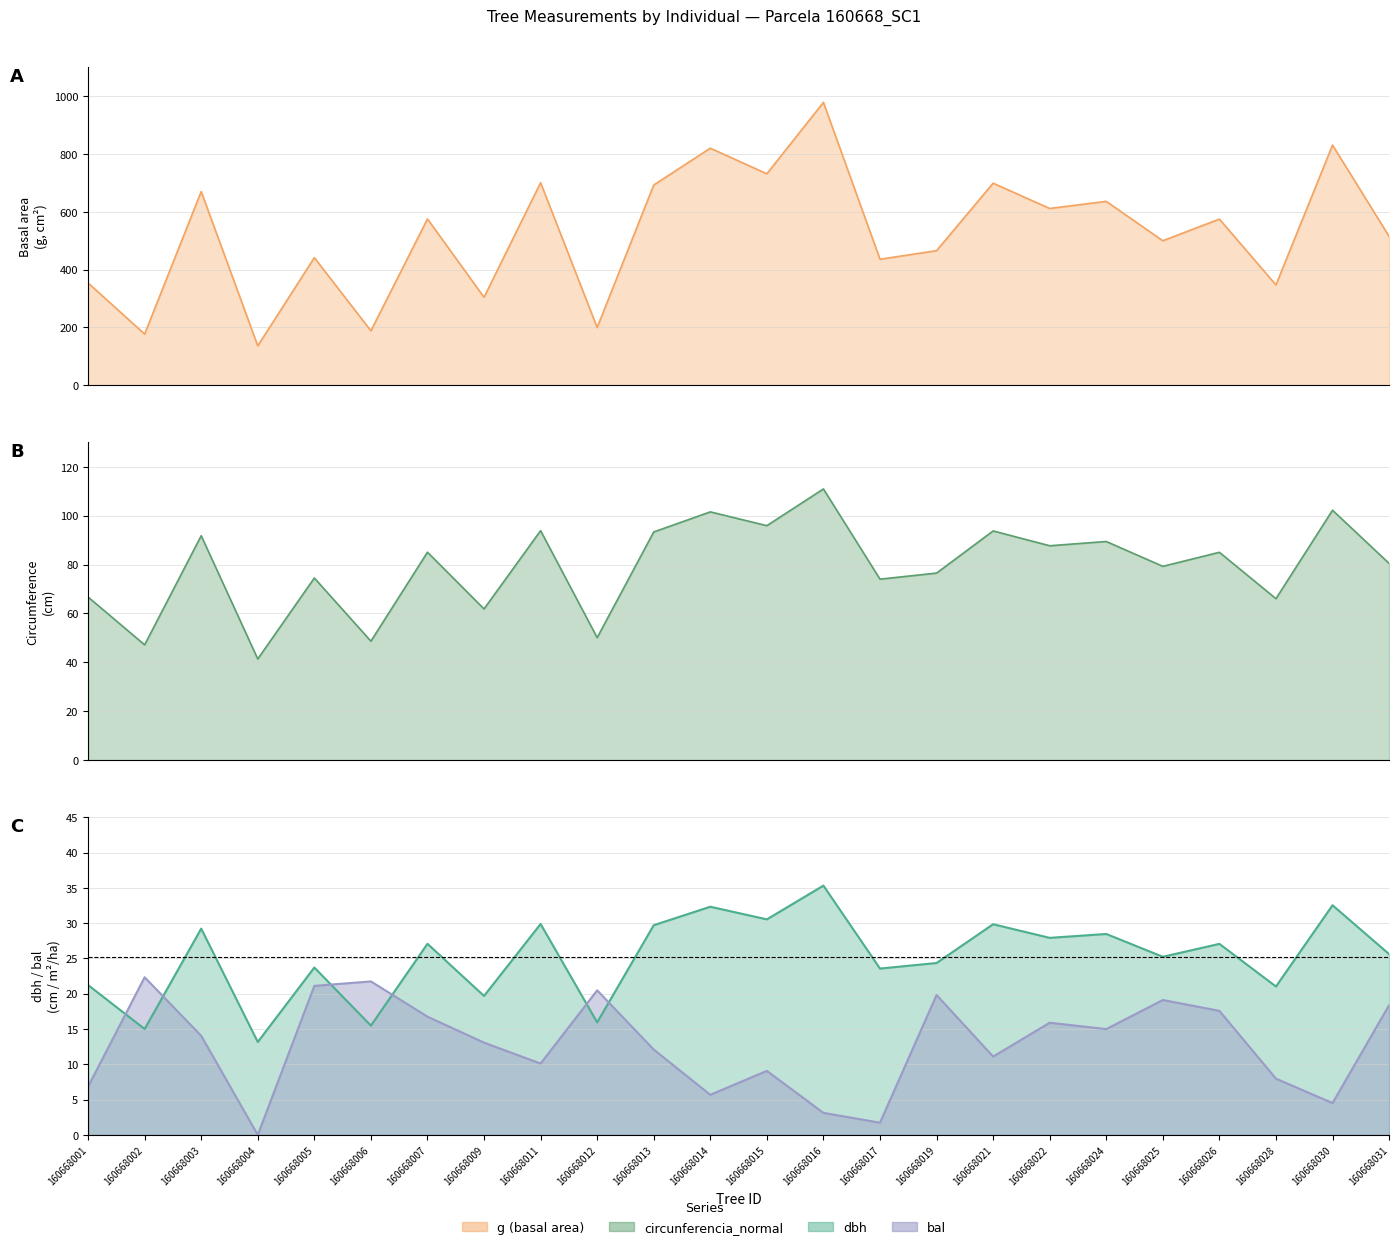

Reading left to right, transcribe all the data shown in this chart.

dbh: 160668001=21.2	160668002=15.0	160668003=29.2	160668004=13.2	160668005=23.7	160668006=15.5	160668007=27.1	160668009=19.7	160668011=29.9	160668012=15.9	160668013=29.7	160668014=32.3	160668015=30.5	160668016=35.3	160668017=23.6	160668019=24.4	160668021=29.8	160668022=27.9	160668024=28.5	160668025=25.2	160668026=27.1	160668028=21.0	160668030=32.5	160668031=25.6
g: 160668001=354.1	160668002=176.8	160668003=670.4	160668004=136.1	160668005=441.5	160668006=188.2	160668007=575.5	160668009=304.3	160668011=701.1	160668012=199.6	160668013=693.0	160668014=820.4	160668015=731.9	160668016=979.2	160668017=435.9	160668019=465.6	160668021=699.3	160668022=611.8	160668024=636.3	160668025=500.0	160668026=575.0	160668028=346.9	160668030=831.4	160668031=515.2
bal: 160668001=6.8	160668002=22.3	160668003=14.0	160668004=0.0	160668005=21.1	160668006=21.7	160668007=16.8	160668009=13.1	160668011=10.1	160668012=20.5	160668013=12.1	160668014=5.7	160668015=9.1	160668016=3.1	160668017=1.7	160668019=19.8	160668021=11.1	160668022=15.9	160668024=15.0	160668025=19.1	160668026=17.6	160668028=8.0	160668030=4.5	160668031=18.4
circunferencia_normal: 160668001=66.7	160668002=47.1	160668003=91.8	160668004=41.4	160668005=74.5	160668006=48.6	160668007=85.0	160668009=61.8	160668011=93.9	160668012=50.1	160668013=93.3	160668014=101.5	160668015=95.9	160668016=110.9	160668017=74.0	160668019=76.5	160668021=93.7	160668022=87.7	160668024=89.4	160668025=79.3	160668026=85.0	160668028=66.0	160668030=102.2	160668031=80.5